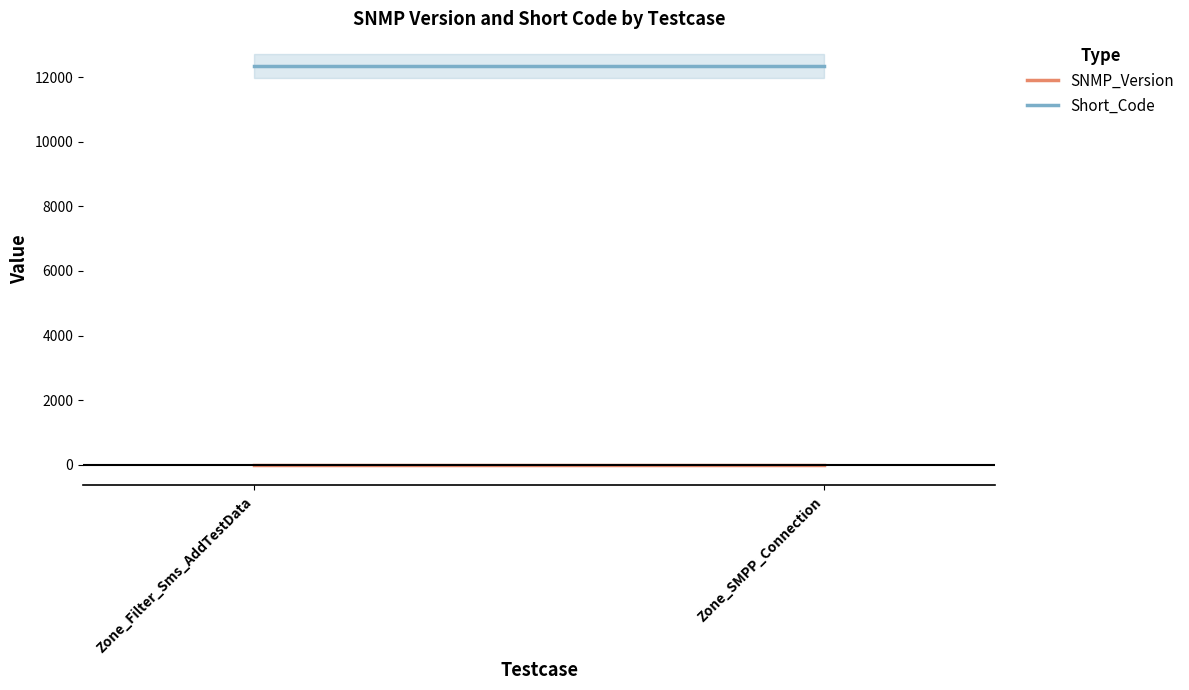

Rank the series at Zone_SMPP_Connection from highest to lowest value.

Short_Code, SNMP_Version